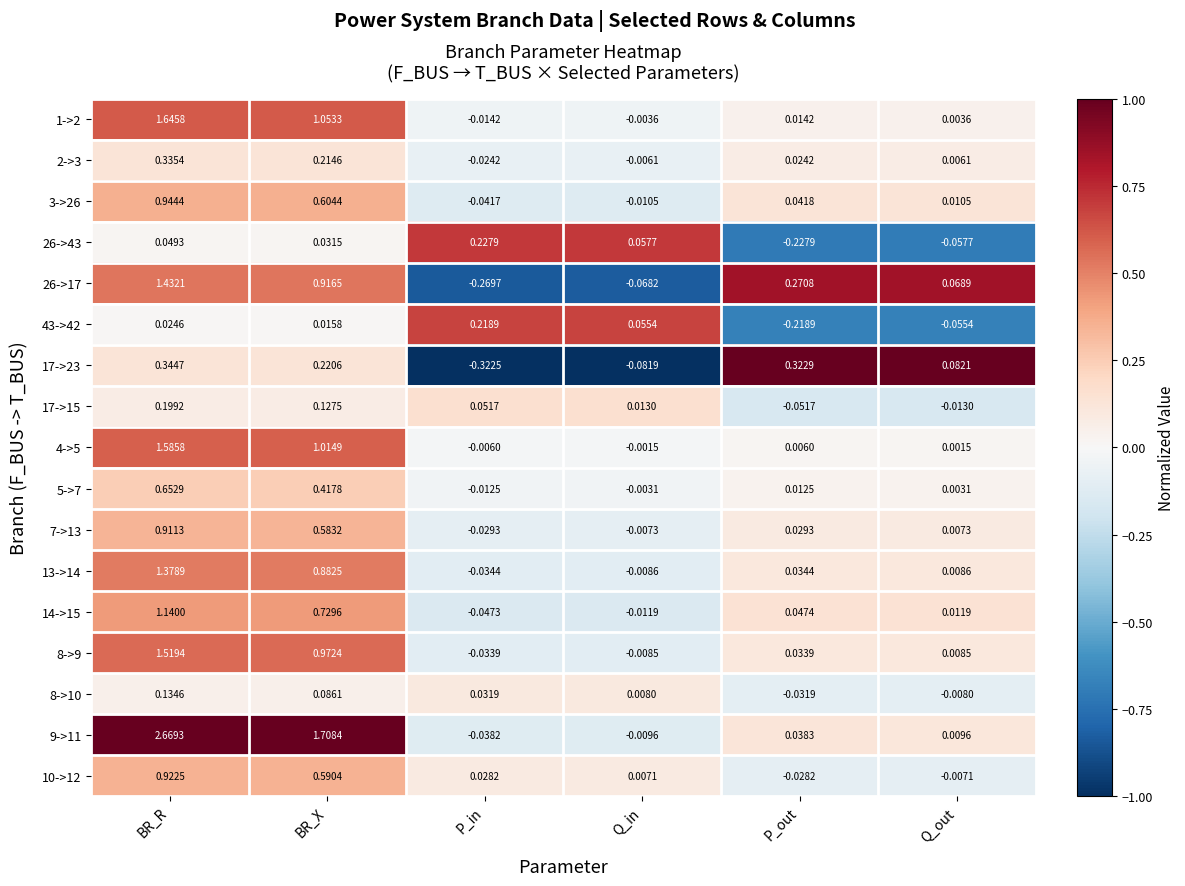

Where does the 17->23 series first go above 0?

BR_R